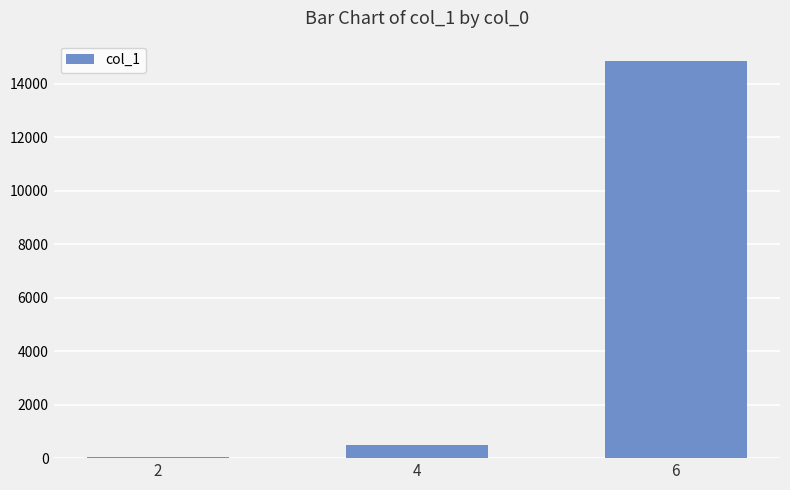

At which label is the value closest to 7450?

4